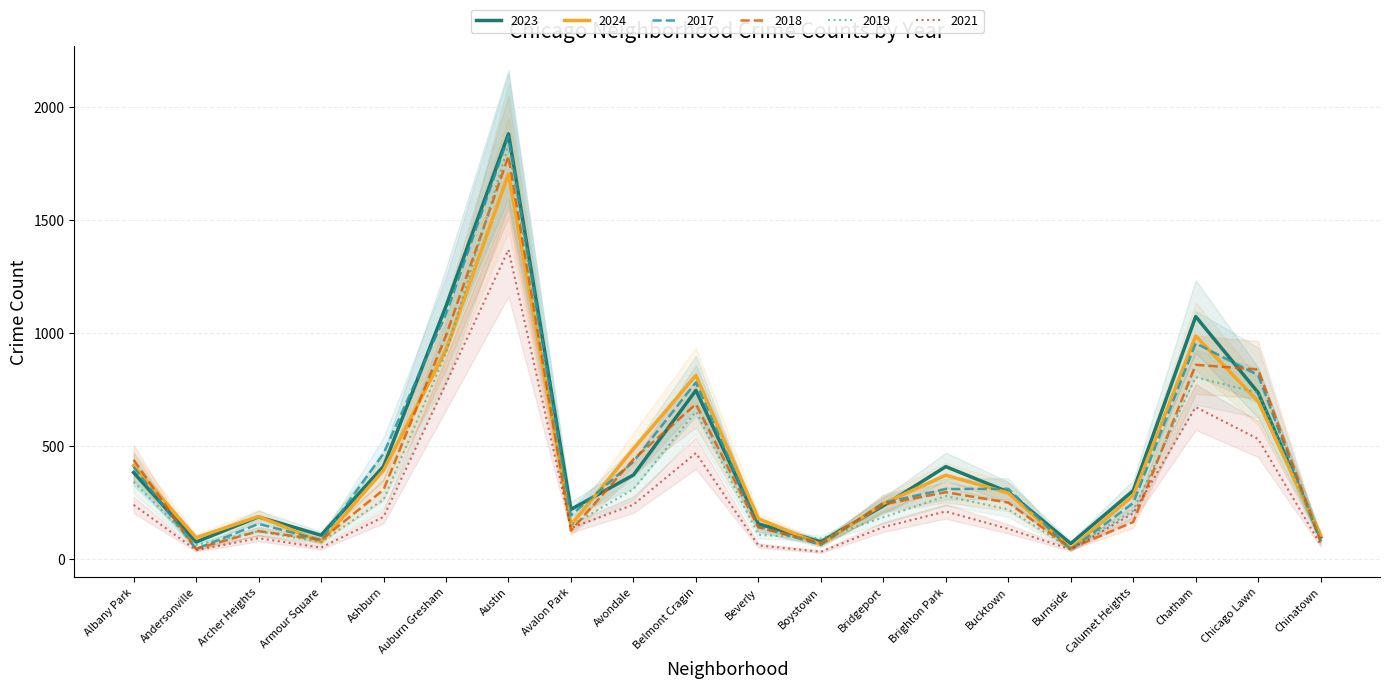

How many interior local peaks does the 2017 series have?

5